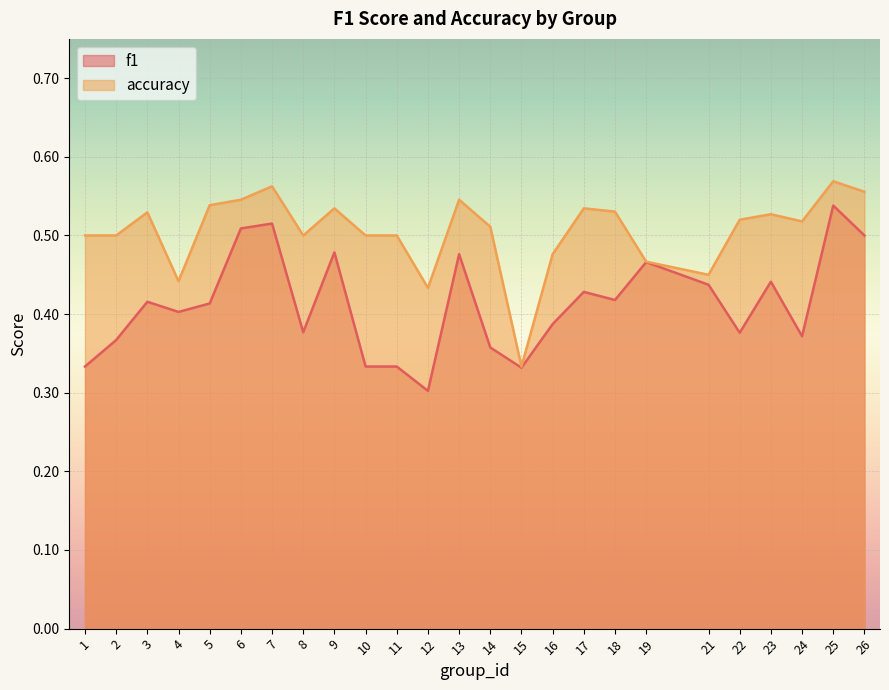

What are all the series names shown in the legend?

f1, accuracy